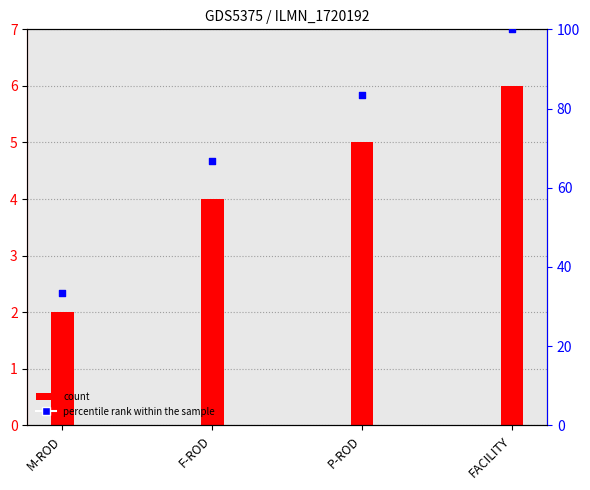

Which series contains the lowest Y value?

count